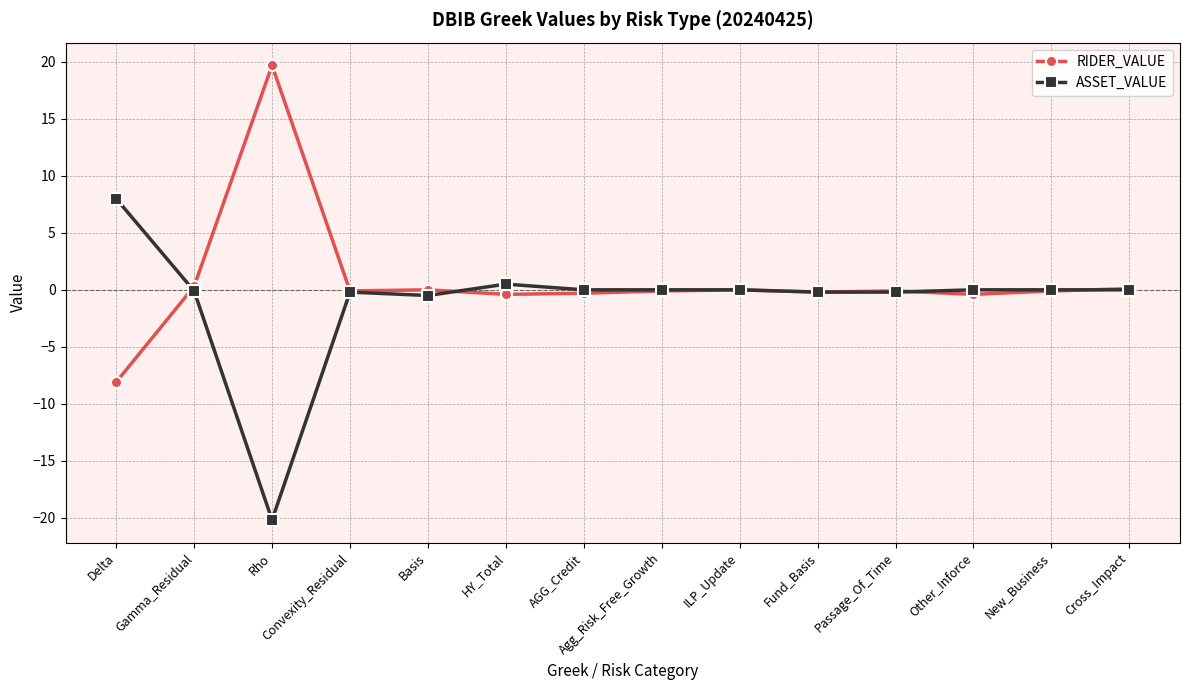

Is it true that RIDER_VALUE equals -0.4 at HY_Total?

True